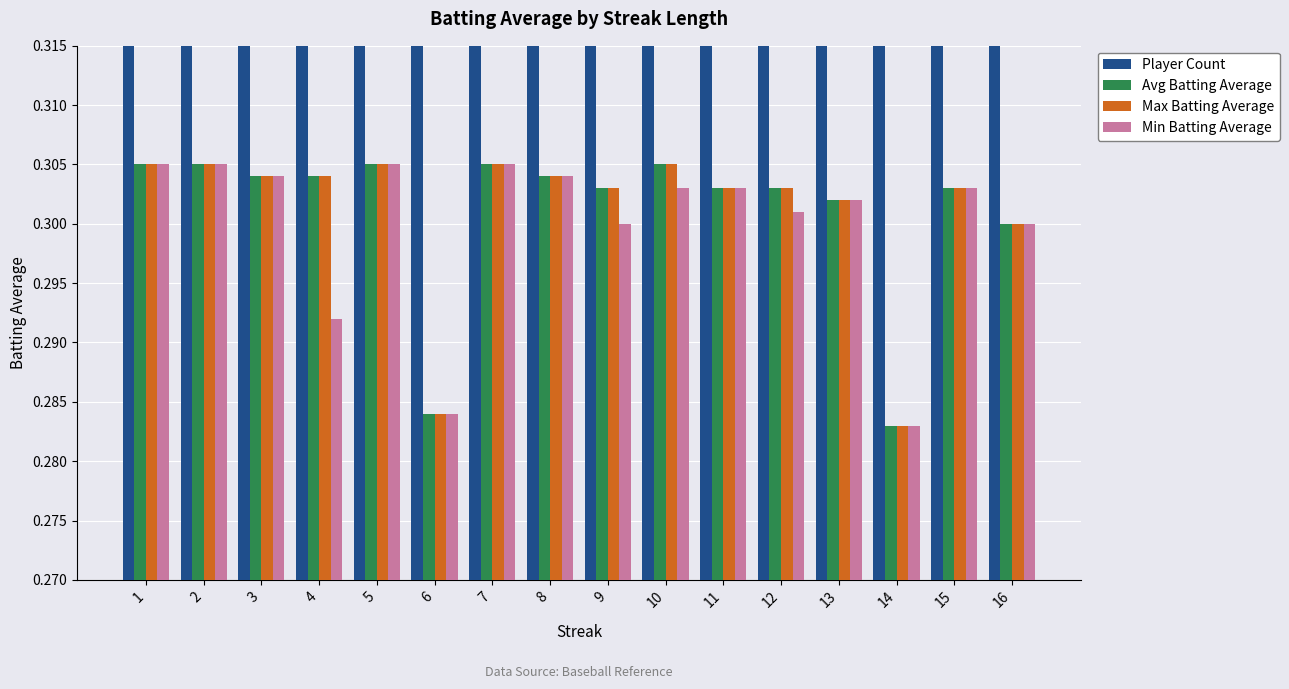

Reading left to right, transcribe all the data shown in this chart.

Player Count: 1.0	2.0	3.0	4.0	5.0	6.0	7.0	8.0	9.0	10.0	11.0	12.0	13.0	14.0	15.0	16.0
Avg Batting Average: 0.3	0.3	0.3	0.3	0.3	0.3	0.3	0.3	0.3	0.3	0.3	0.3	0.3	0.3	0.3	0.3
Max Batting Average: 0.3	0.3	0.3	0.3	0.3	0.3	0.3	0.3	0.3	0.3	0.3	0.3	0.3	0.3	0.3	0.3
Min Batting Average: 0.3	0.3	0.3	0.3	0.3	0.3	0.3	0.3	0.3	0.3	0.3	0.3	0.3	0.3	0.3	0.3